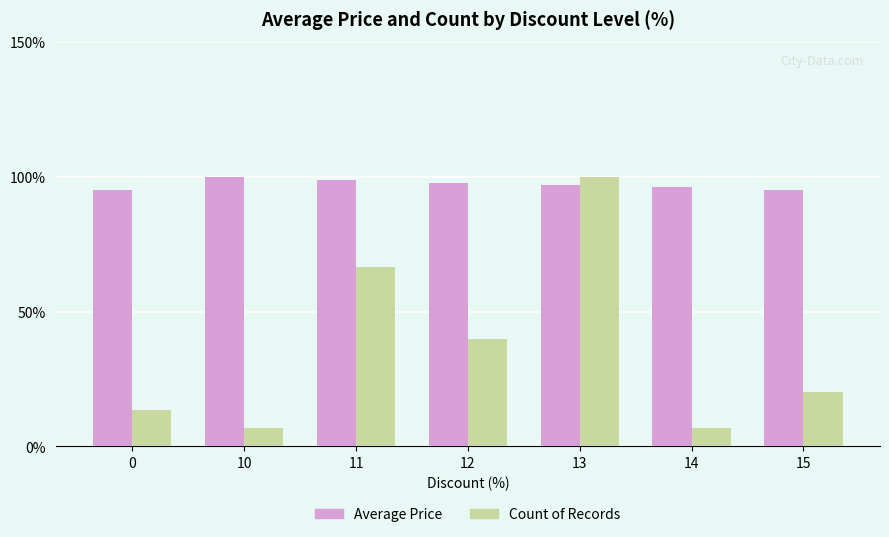

What is the total value across all series at 14?

102.7